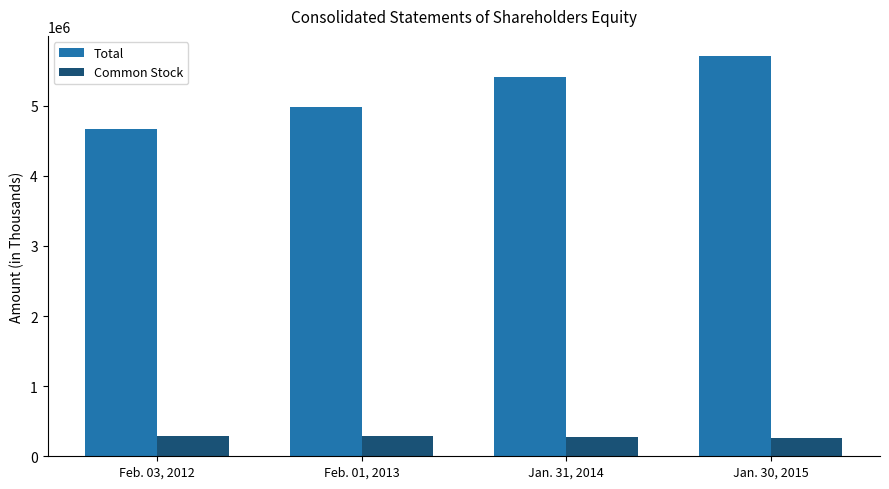

At how many categories does at least one series exceed 2787457?

4